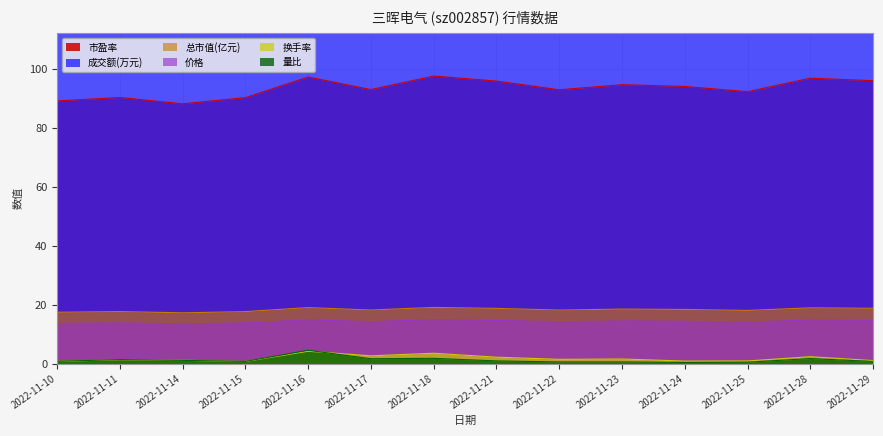

How many series are shown in this chart?

6